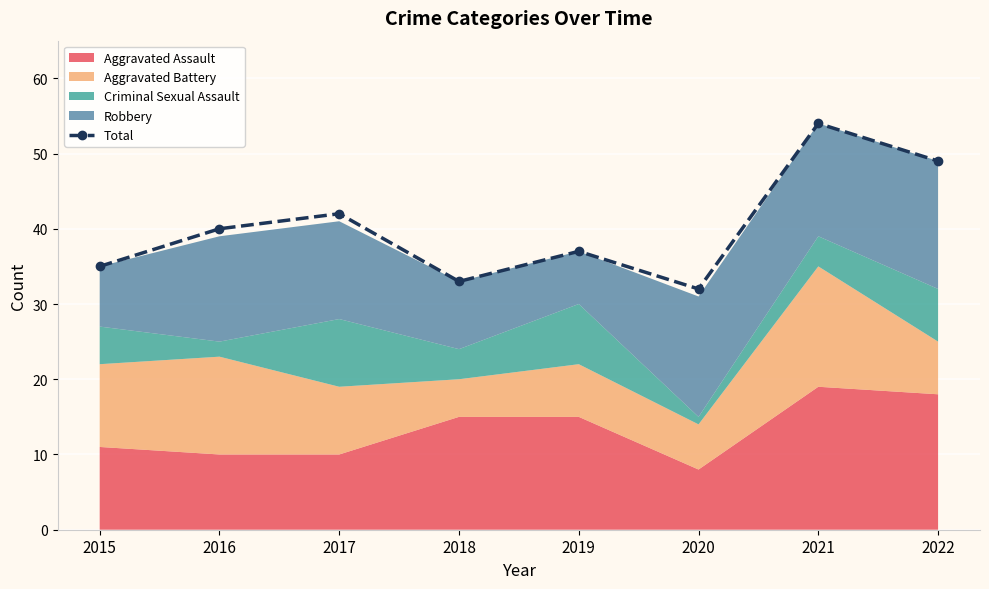

Which label corresponds to the largest value in the chart?

2021